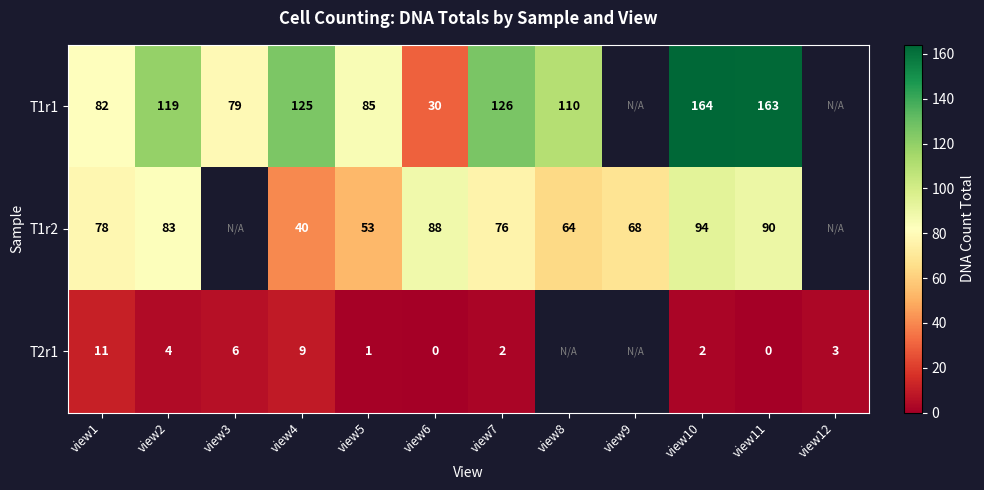

At view6, list the series in order from smallest to largest.

T2r1, T1r1, T1r2